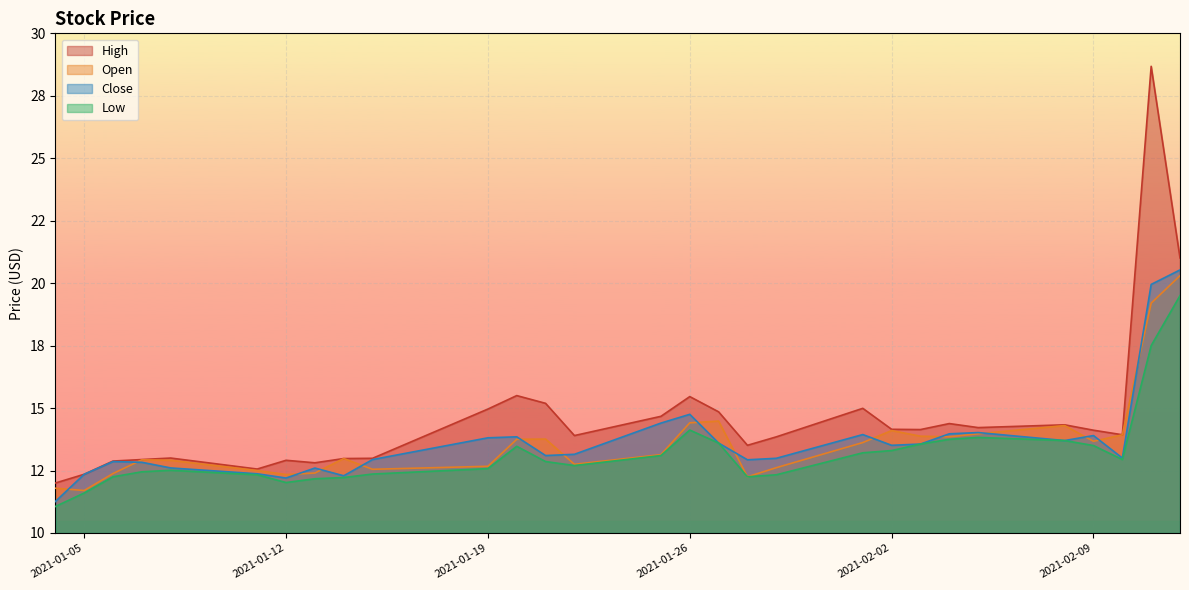

Is it true that High equals 13.0 at 2021-01-15?

True